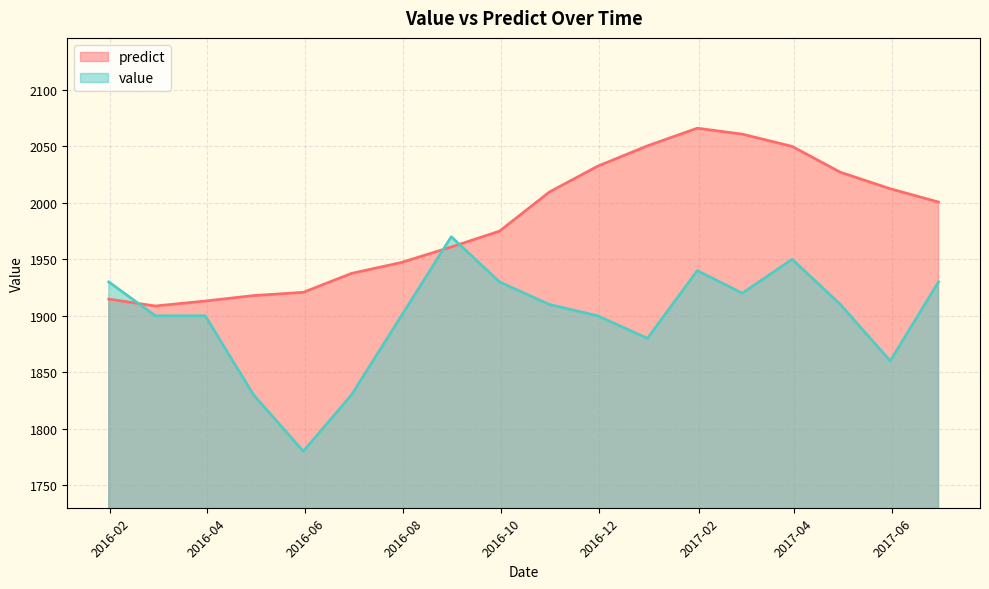

True or false: value has more than 2 points higher than both neighbors.

True